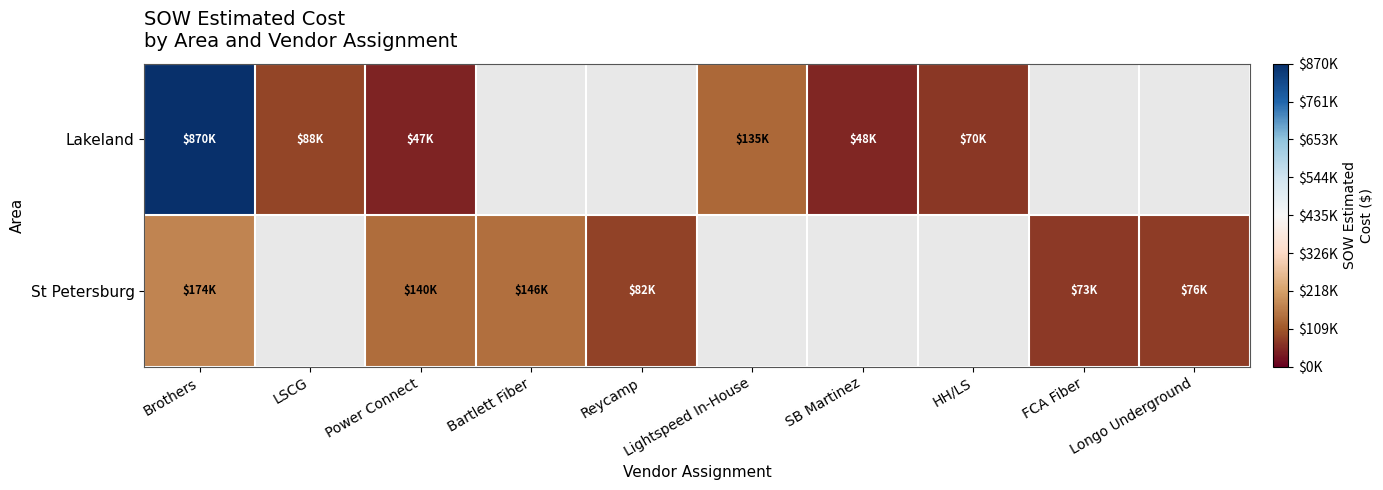

Where is St Petersburg nearest to the value 123654?

Power Connect